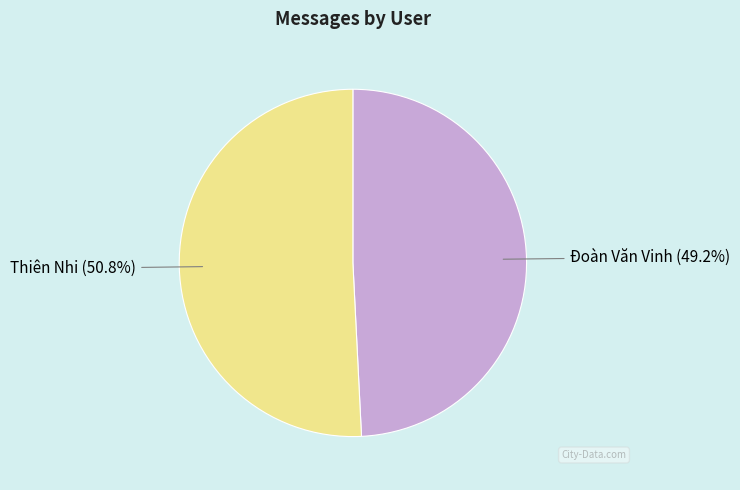

Between Thiên Nhi and Đoàn Văn Vinh, which is larger?

Thiên Nhi